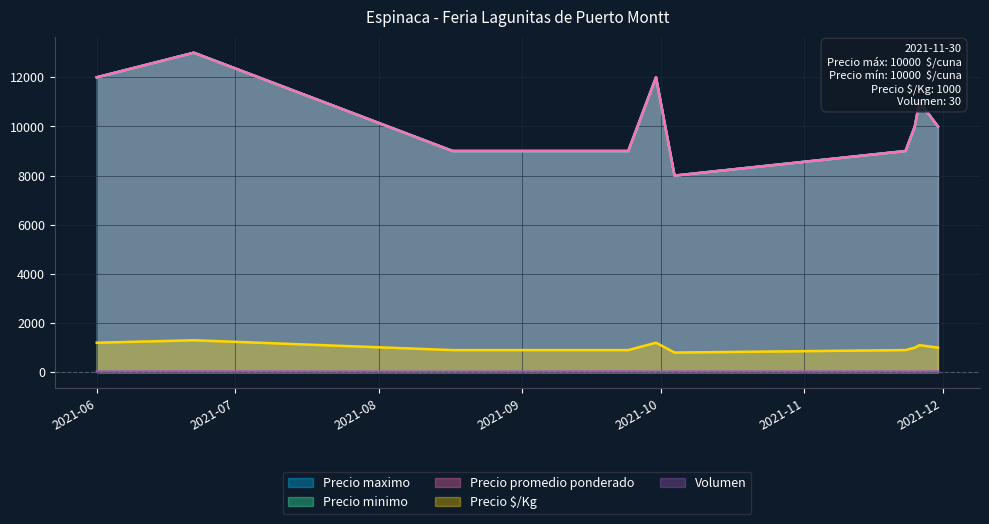

True or false: Precio maximo and Volumen intersect in this chart.

False